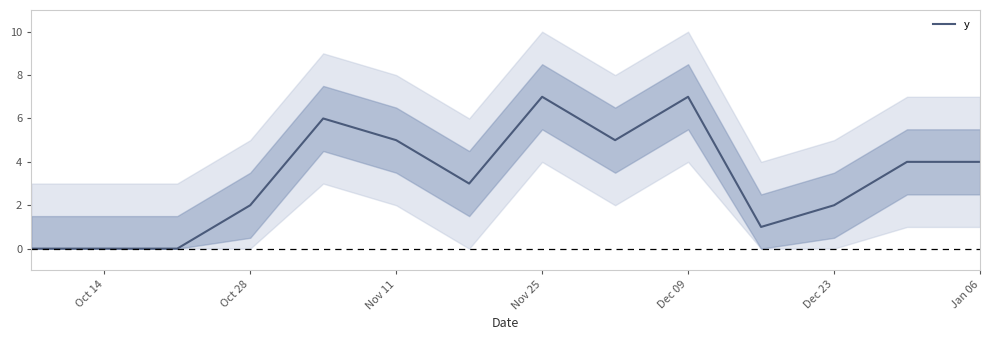

The value of y at Nov 25 is 7. True or false?

True